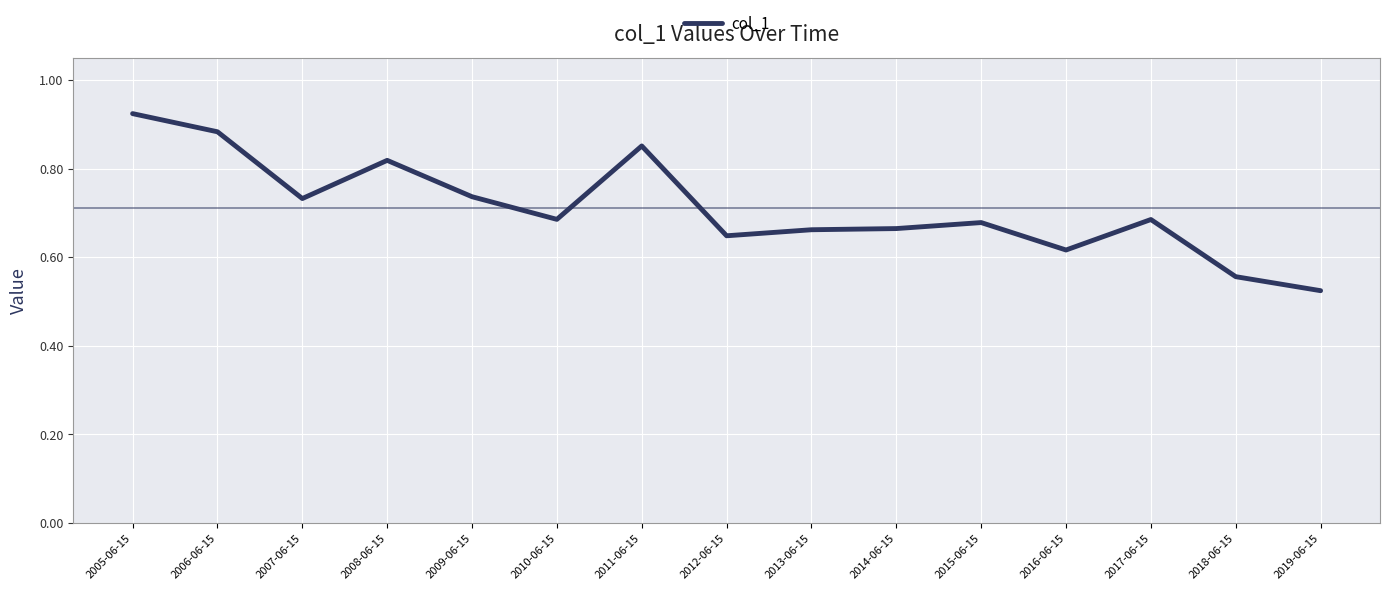

At which category does the chart reach its minimum across all series?

2019-06-15